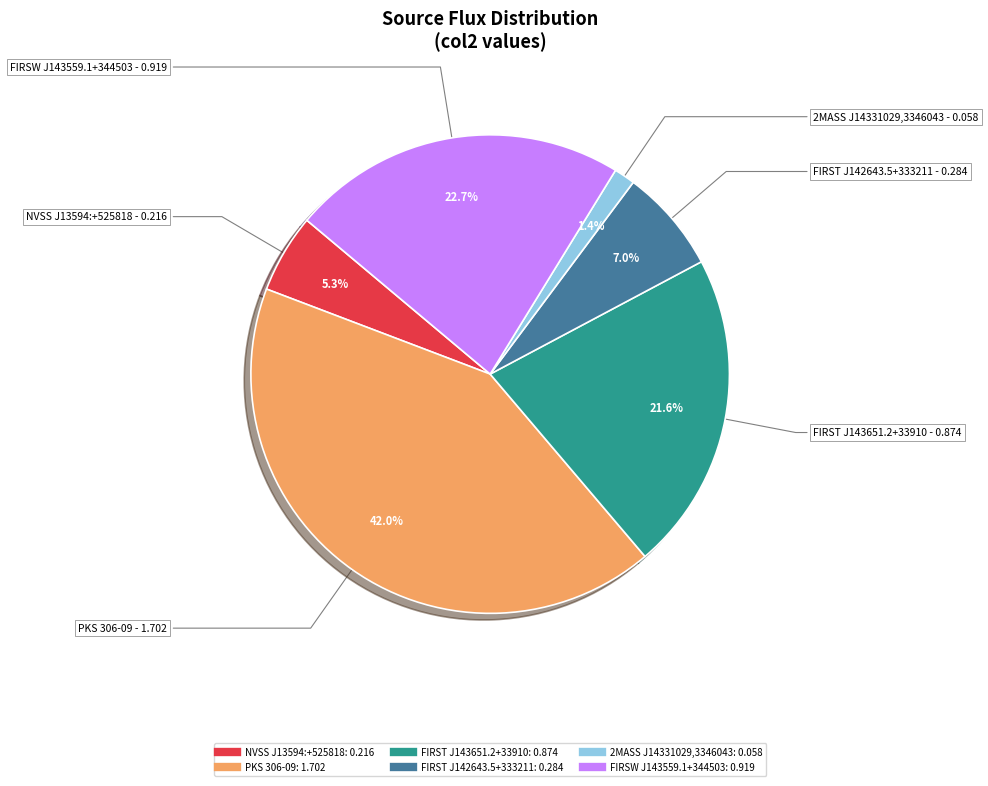

What is the largest slice in the pie chart?

PKS 306-09